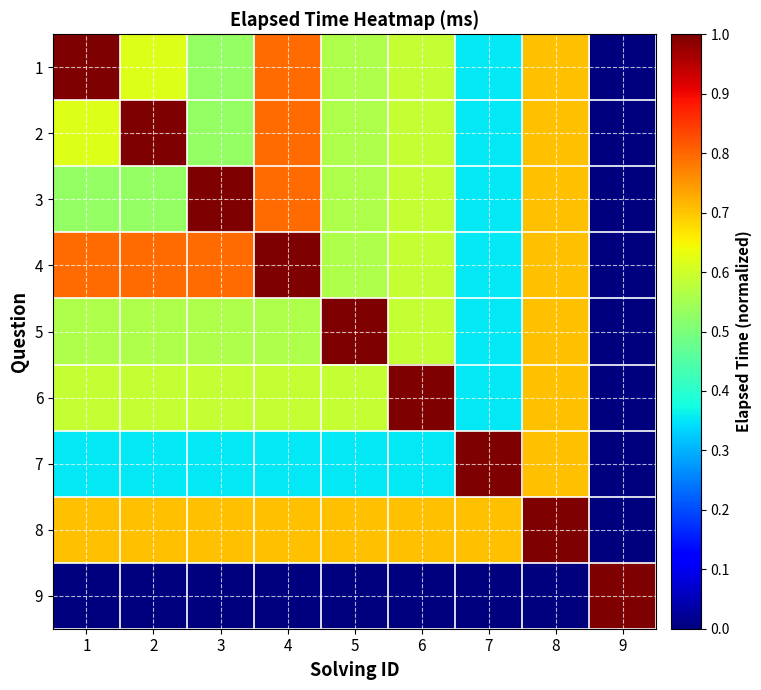

Reading left to right, transcribe all the data shown in this chart.

1: 1=1.0	2=0.6	3=0.5	4=0.8	5=0.6	6=0.6	7=0.4	8=0.7	9=0.0
2: 1=0.6	2=1.0	3=0.5	4=0.8	5=0.6	6=0.6	7=0.4	8=0.7	9=0.0
3: 1=0.5	2=0.5	3=1.0	4=0.8	5=0.6	6=0.6	7=0.4	8=0.7	9=0.0
4: 1=0.8	2=0.8	3=0.8	4=1.0	5=0.6	6=0.6	7=0.4	8=0.7	9=0.0
5: 1=0.6	2=0.6	3=0.6	4=0.6	5=1.0	6=0.6	7=0.4	8=0.7	9=0.0
6: 1=0.6	2=0.6	3=0.6	4=0.6	5=0.6	6=1.0	7=0.4	8=0.7	9=0.0
7: 1=0.4	2=0.4	3=0.4	4=0.4	5=0.4	6=0.4	7=1.0	8=0.7	9=0.0
8: 1=0.7	2=0.7	3=0.7	4=0.7	5=0.7	6=0.7	7=0.7	8=1.0	9=0.0
9: 1=0.0	2=0.0	3=0.0	4=0.0	5=0.0	6=0.0	7=0.0	8=0.0	9=1.0